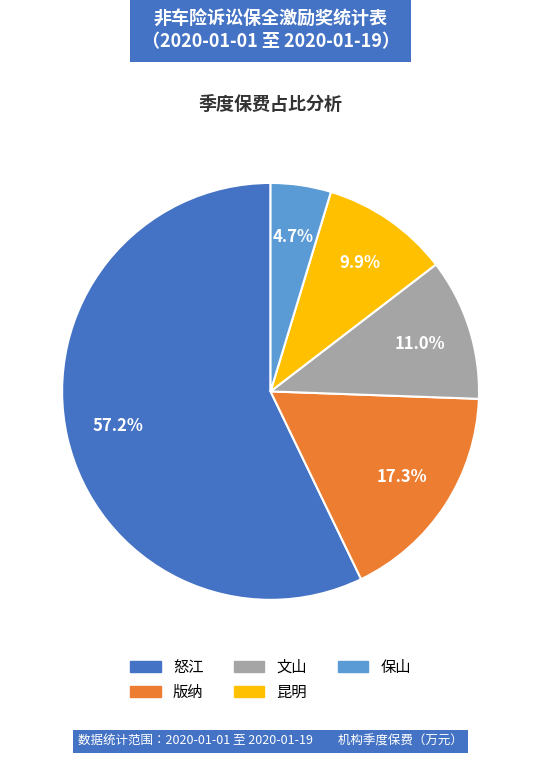

To the nearest percent, what is the difference between the largest and smallest slice percentages?

52%